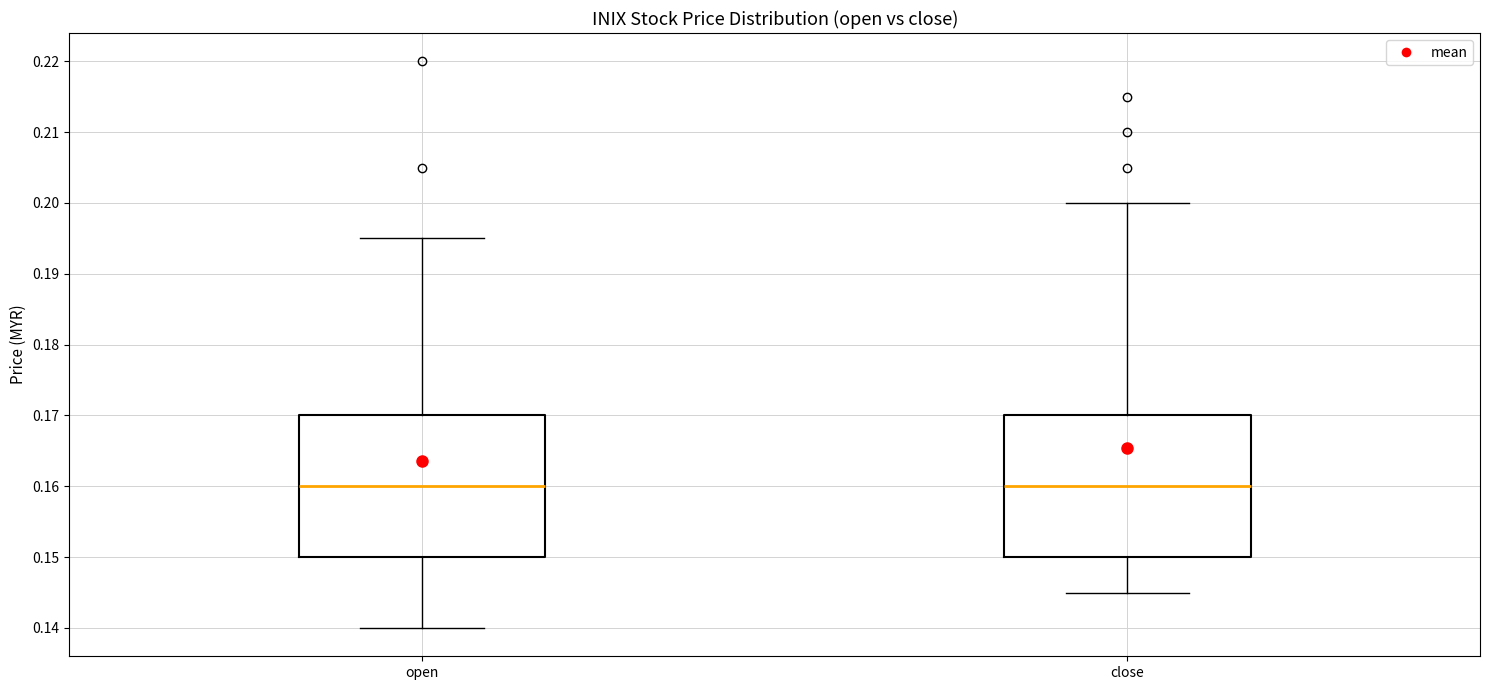

Reading left to right, transcribe this box plot: for each box, give where its median line is, the range the box spans, and where its two whiskers end, as read against the y-axis. The values are not printed on the chart, so give them approximately, as read against the axis.

open: median 0.160, box 0.150 to 0.170, whiskers 0.140 to 0.195
close: median 0.160, box 0.150 to 0.170, whiskers 0.145 to 0.200